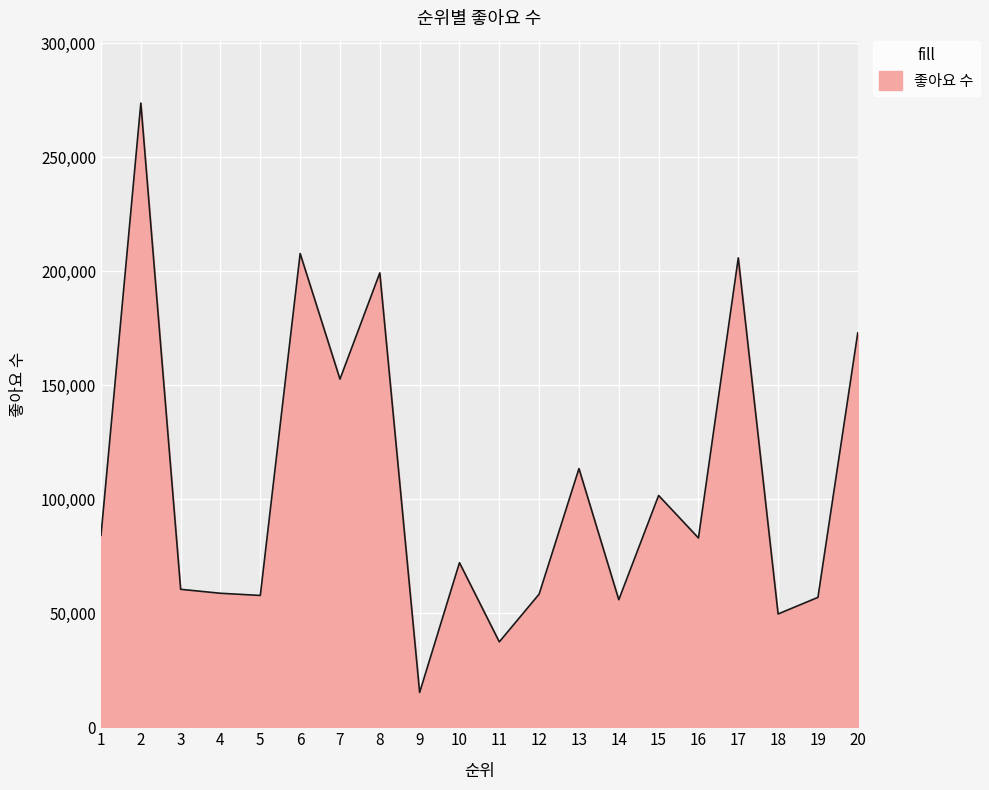

What is the difference between the maximum and minimum values?

258400